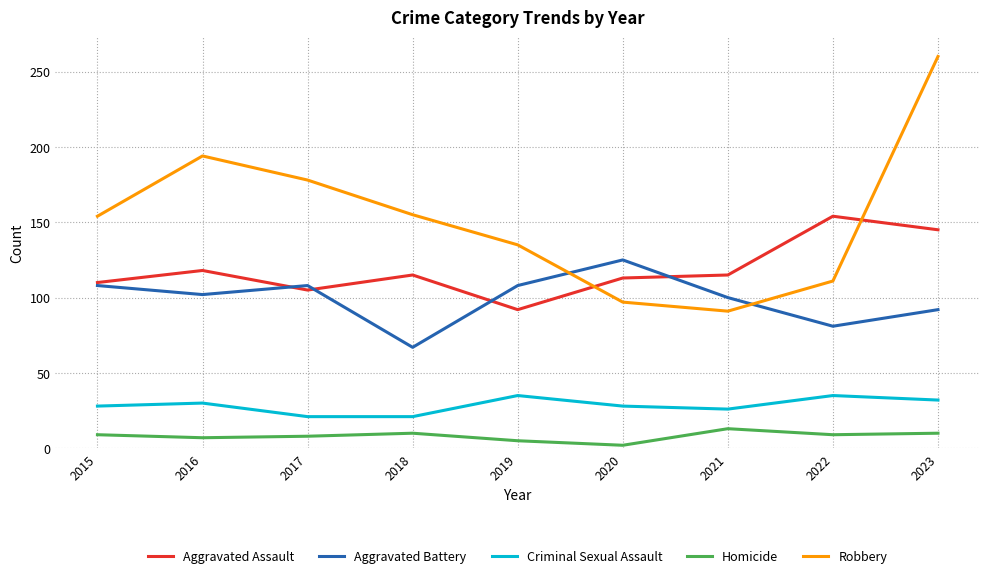

What are all the series names shown in the legend?

Aggravated Assault, Aggravated Battery, Criminal Sexual Assault, Homicide, Robbery